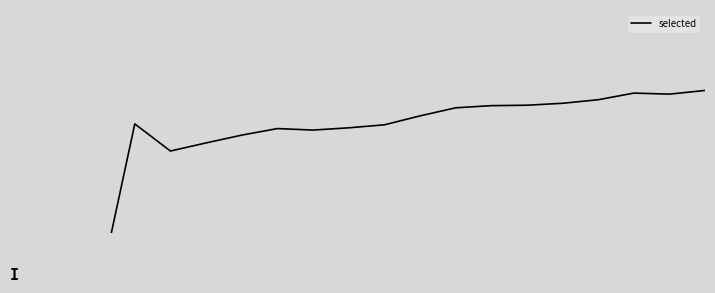

The chart shows a value of 0.1 at 10. True or false?

True